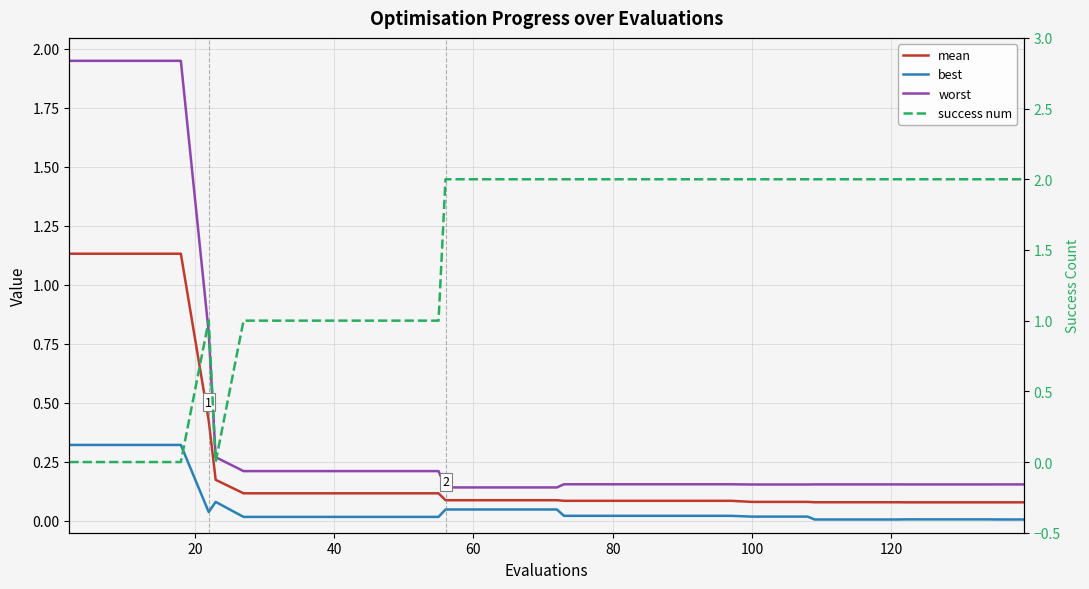

Reading left to right, extract all data points from this chart.

mean: 1.1	1.1	1.1	1.1	1.1	0.4	0.2	0.1	0.1	0.1	0.1	0.1	0.1	0.1	0.1	0.1	0.1	0.1	0.1	0.1	0.1	0.1	0.1	0.1	0.1	0.1	0.1	0.1	0.1	0.1	0.1	0.1	0.1	0.1	0.1	0.1	0.1	0.1	0.1	0.1
best: 0.3	0.3	0.3	0.3	0.3	0.0	0.1	0.0	0.0	0.0	0.0	0.0	0.0	0.0	0.0	0.0	0.0	0.0	0.0	0.0	0.0	0.0	0.0	0.0	0.0	0.0	0.0	0.0	0.0	0.0	0.0	0.0	0.0	0.0	0.0	0.0	0.0	0.0	0.0	0.0
worst: 1.9	1.9	1.9	1.9	1.9	0.8	0.3	0.2	0.2	0.2	0.2	0.2	0.2	0.2	0.2	0.1	0.1	0.1	0.1	0.1	0.2	0.2	0.2	0.2	0.2	0.2	0.2	0.2	0.2	0.2	0.2	0.2	0.2	0.2	0.2	0.2	0.2	0.2	0.2	0.2
success num: 0.0	0.0	0.0	0.0	0.0	1.0	0.0	1.0	1.0	1.0	1.0	1.0	1.0	1.0	1.0	2.0	2.0	2.0	2.0	2.0	2.0	2.0	2.0	2.0	2.0	2.0	2.0	2.0	2.0	2.0	2.0	2.0	2.0	2.0	2.0	2.0	2.0	2.0	2.0	2.0